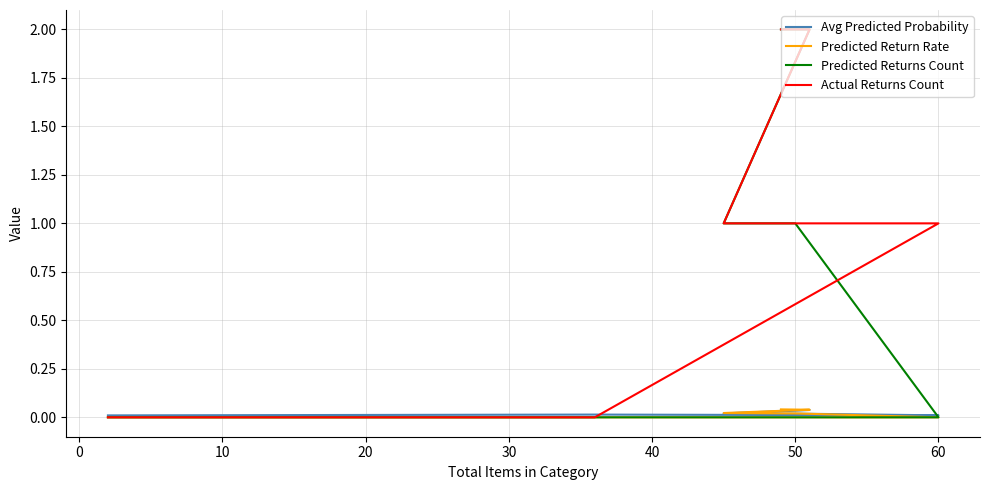

Which series has the widest spread of values?

Predicted Returns Count